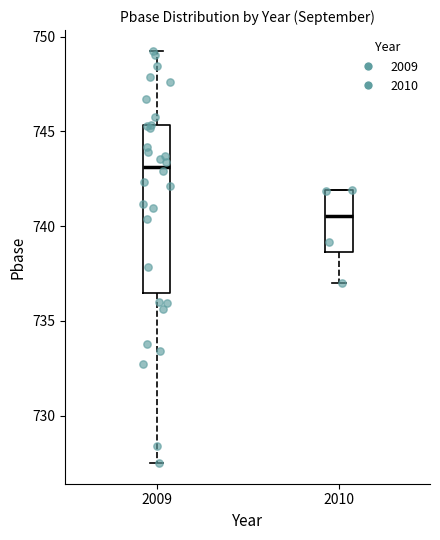

Reading left to right, transcribe this box plot: for each box, give where its median line is, the range the box spans, and where its two whiskers end, as read against the y-axis. The values are not printed on the chart, so give them approximately, as read against the axis.

2009: median 743.0, box 736.5 to 745.5, whiskers 727.5 to 749.5
2010: median 740.5, box 738.5 to 742.0, whiskers 737.0 to 742.0